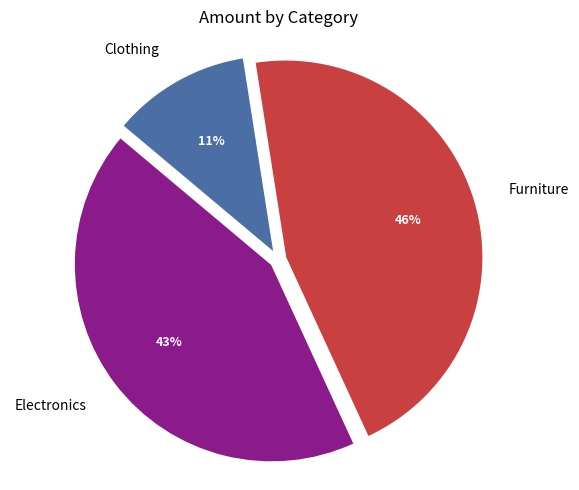

Rank the categories by value from lowest to highest.

Clothing, Electronics, Furniture